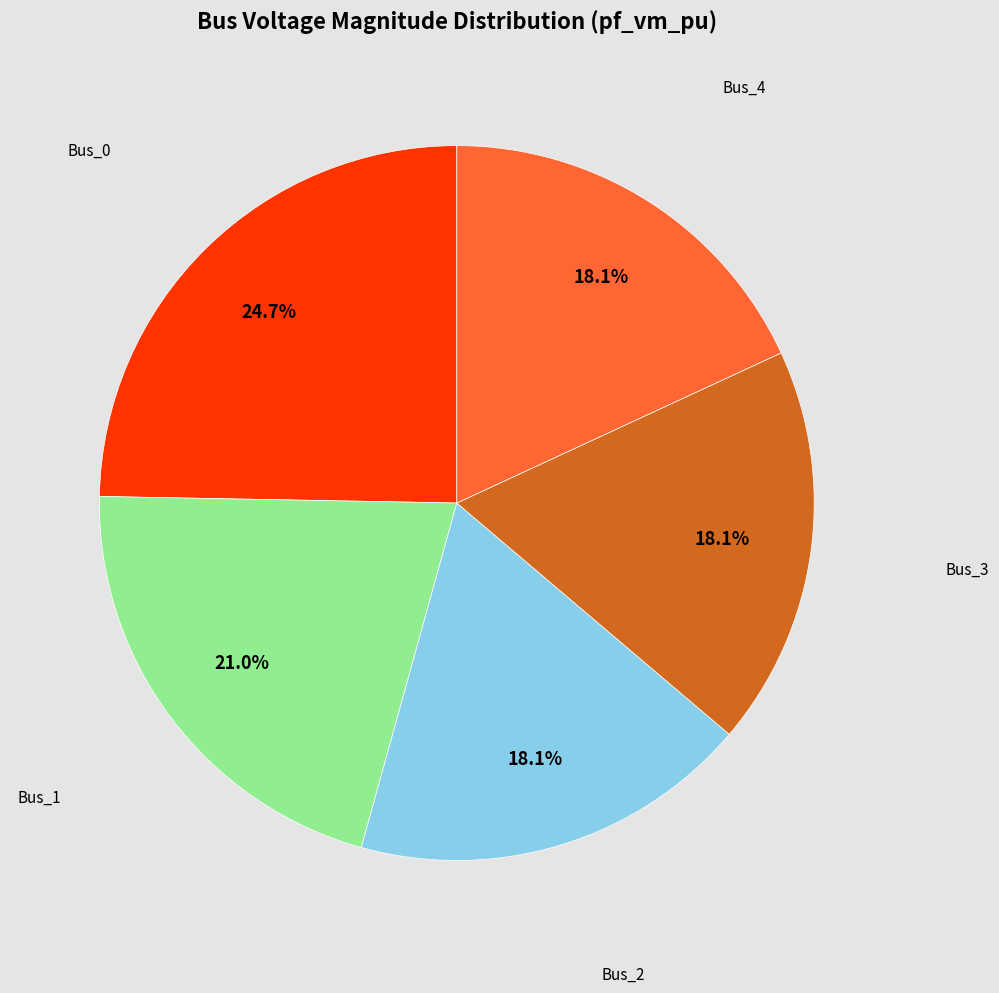

To the nearest percent, what is the average slice percentage?

20%